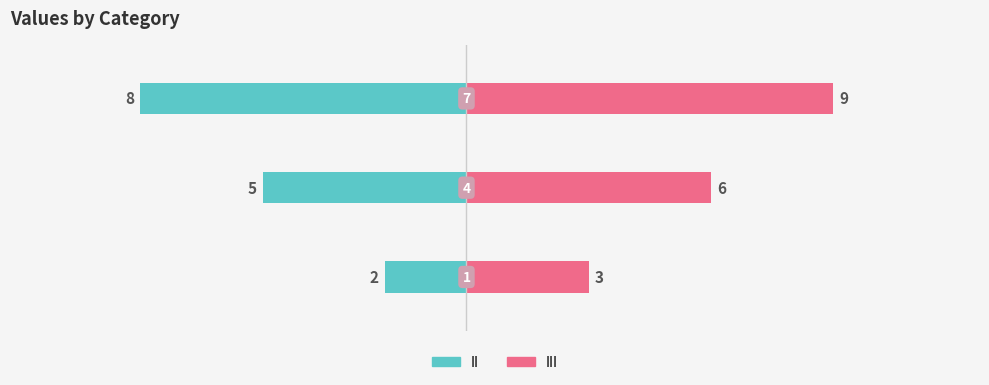

True or false: III has a value of 2 at 0.

False